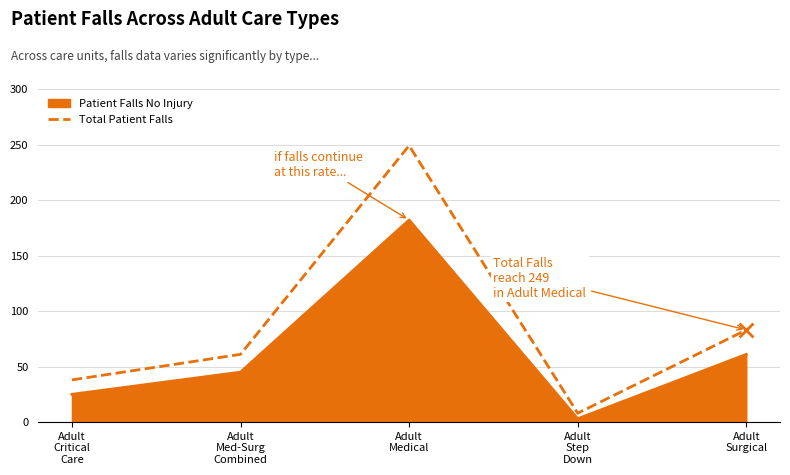

Which series has the largest range (max minus min)?

Total Patient Falls